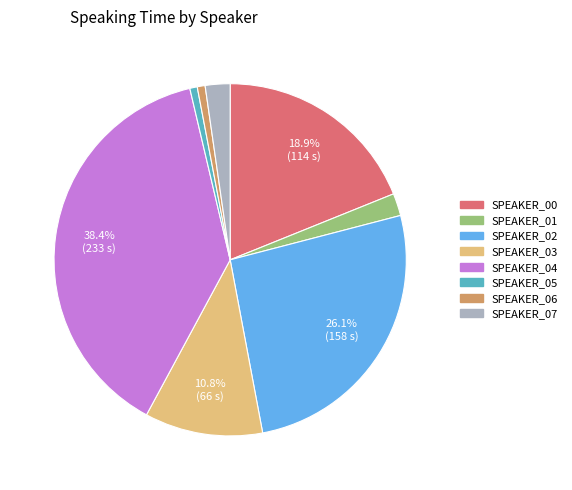

Which has a higher value, SPEAKER_02 or SPEAKER_00?

SPEAKER_02